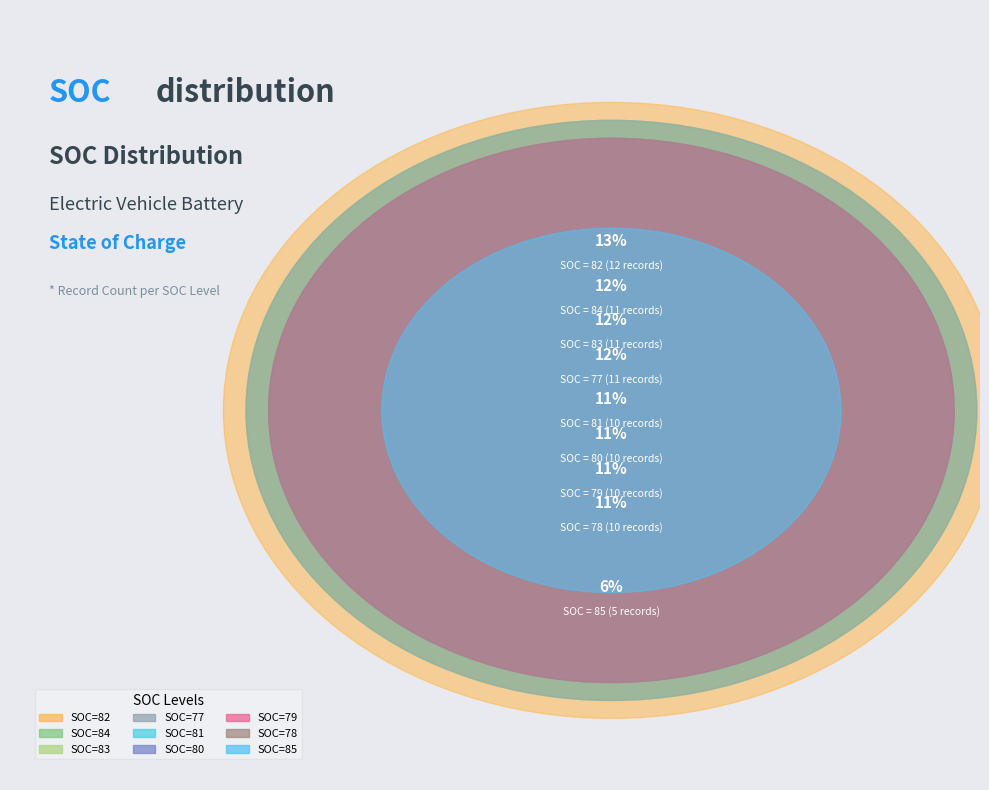

To the nearest percent, what percentage of the pie is 80?

11%